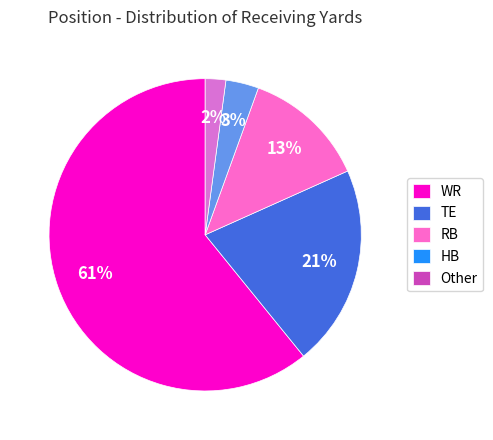

The RB slice represents 13% of the pie. True or false?

True